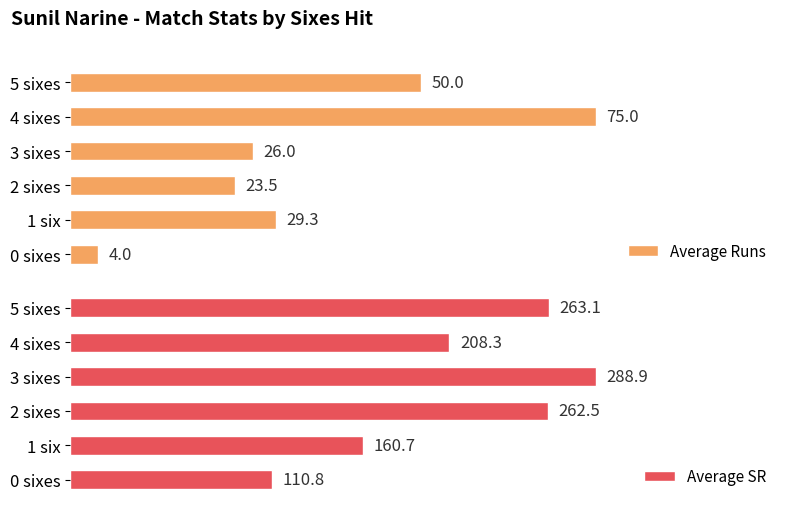

Rank the categories by Average Runs value from lowest to highest.

0 sixes, 2 sixes, 3 sixes, 1 six, 5 sixes, 4 sixes